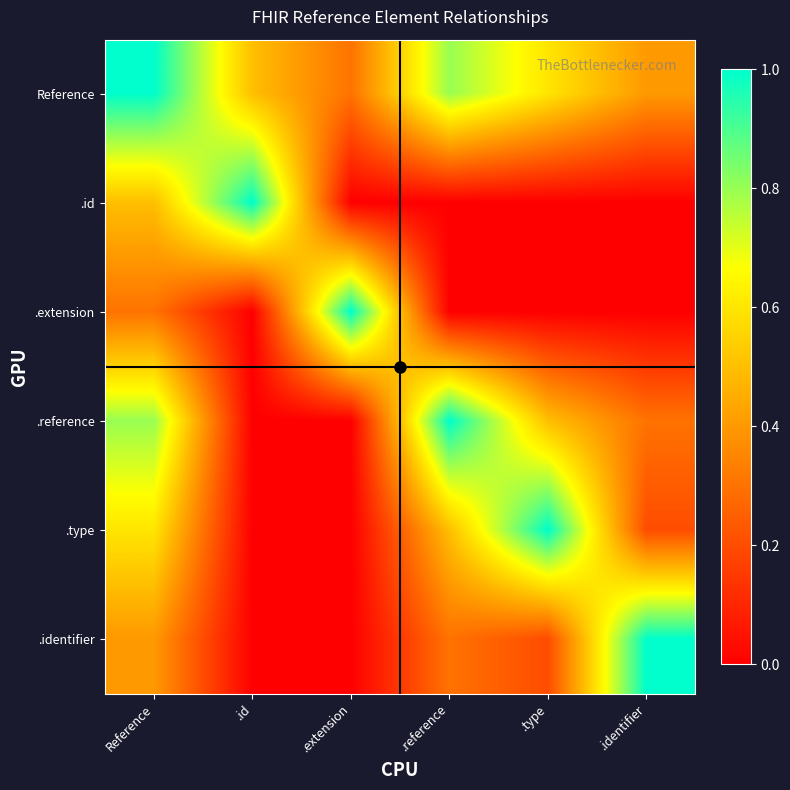

What is the total value across all series at .id?

1.5